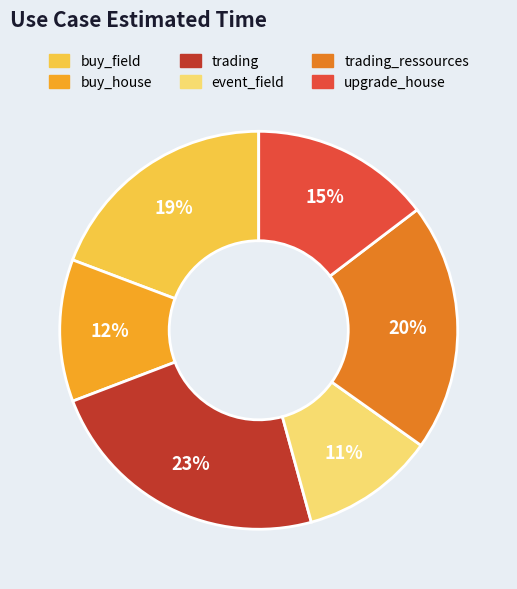

Which has a higher value, event_field or buy_field?

buy_field